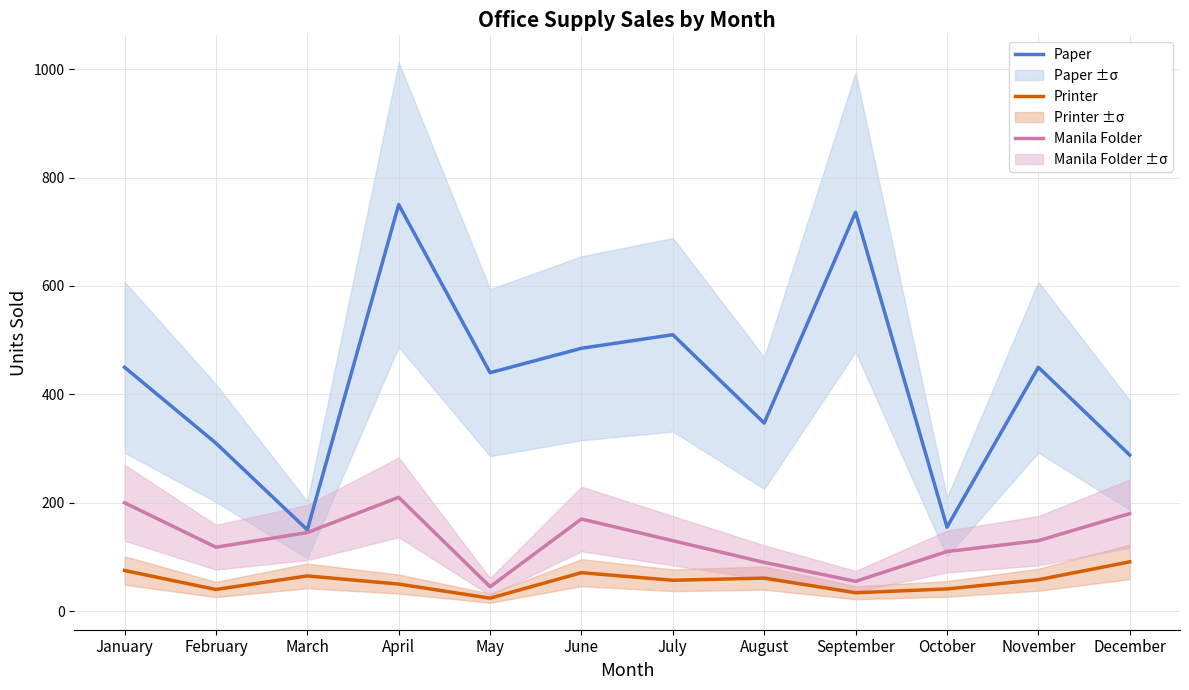

Count the number of categories in the chart.

12